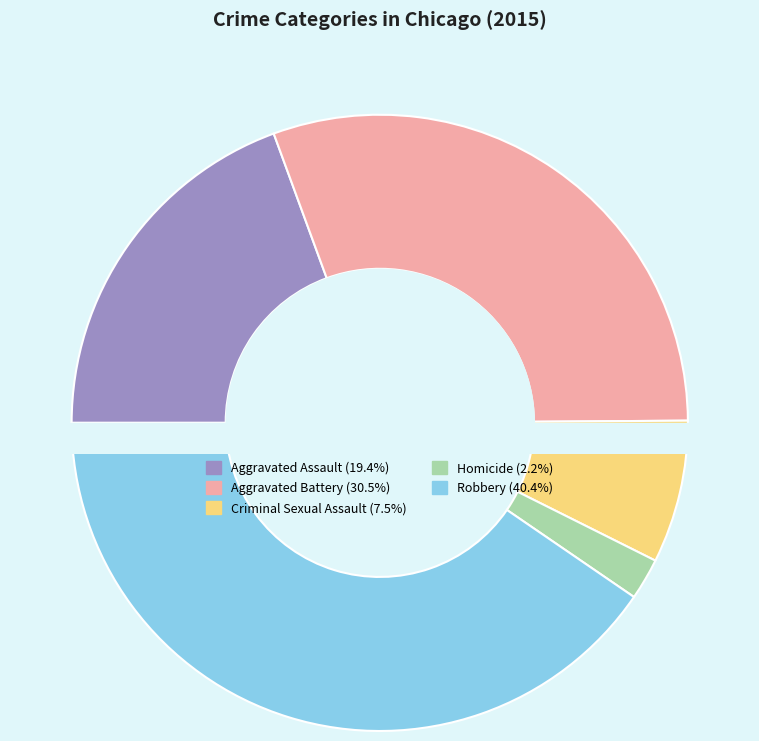

Is there any slice that represents more than half of the pie?

No